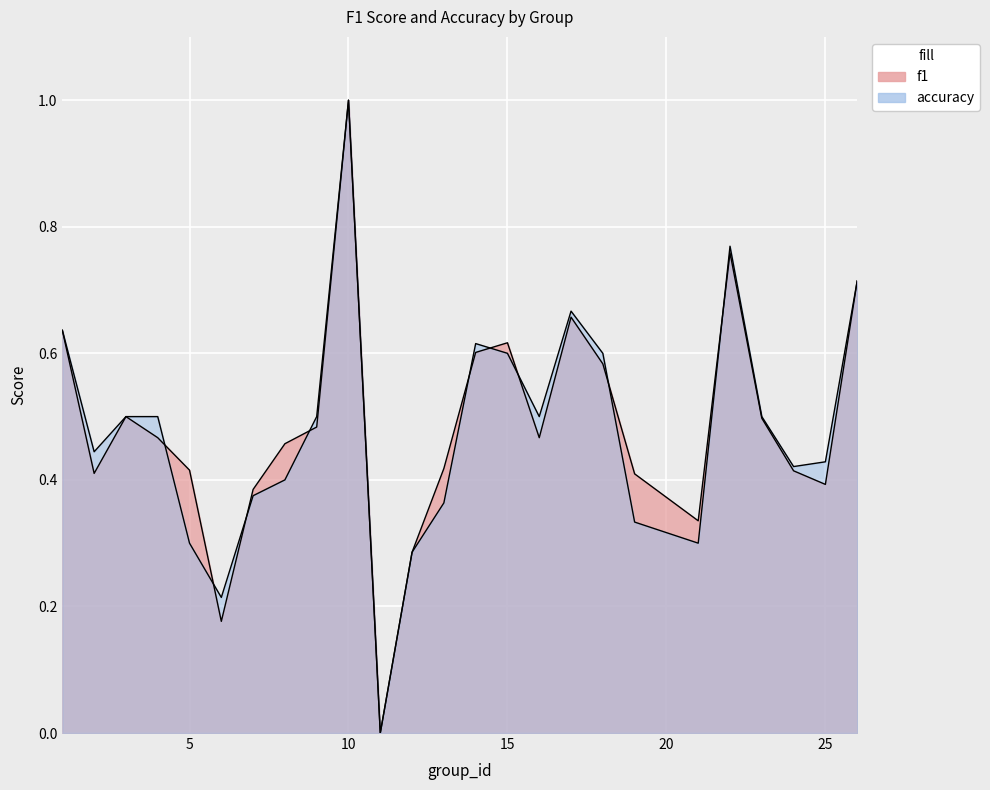

Which has a higher value, 25 or 5?

5